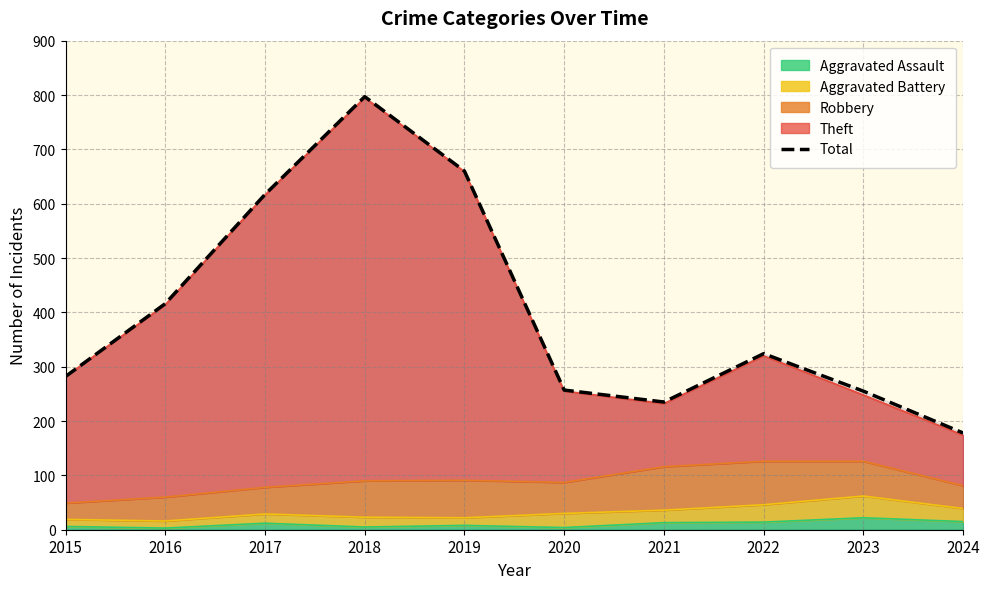

At which category does the data reach its first local valley?

2021